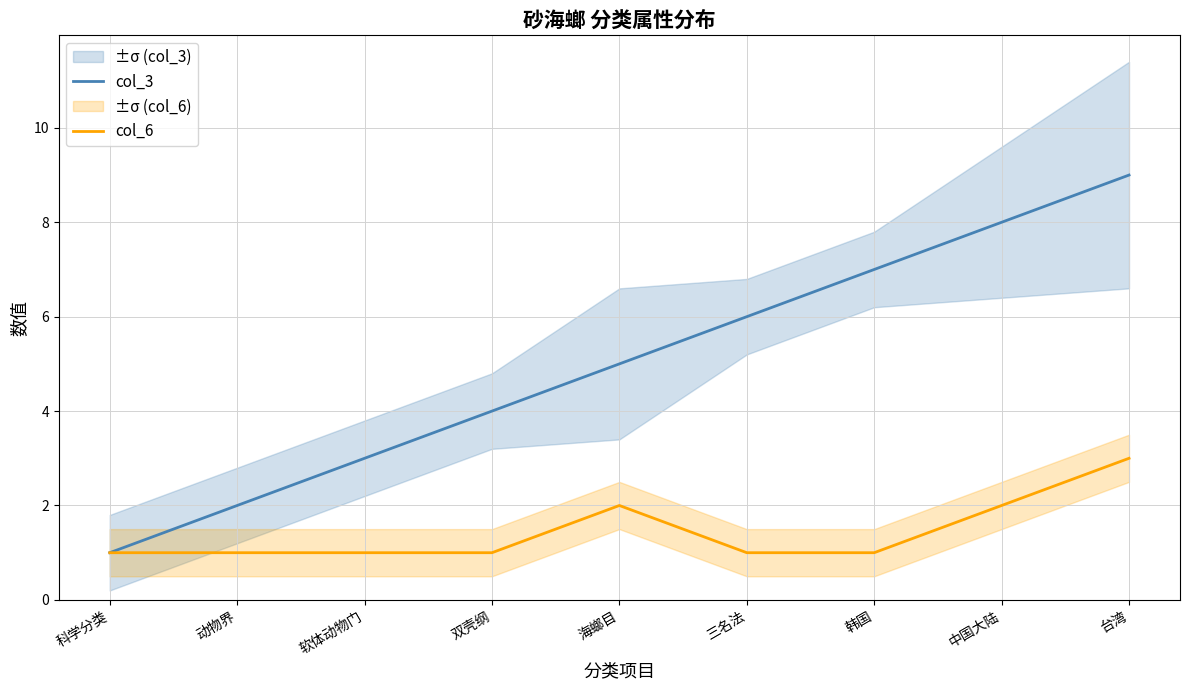

At 软体动物门, list the series in order from largest to smallest.

col_3, col_6